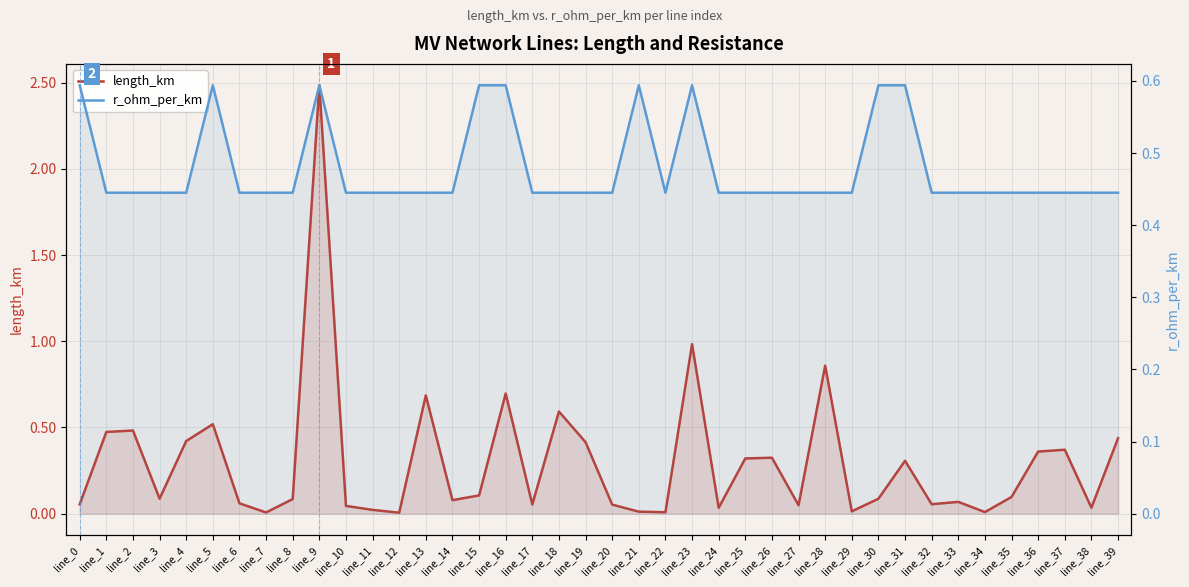

In length_km, how many points are lower than both neighbors (excluding endpoints)?

12